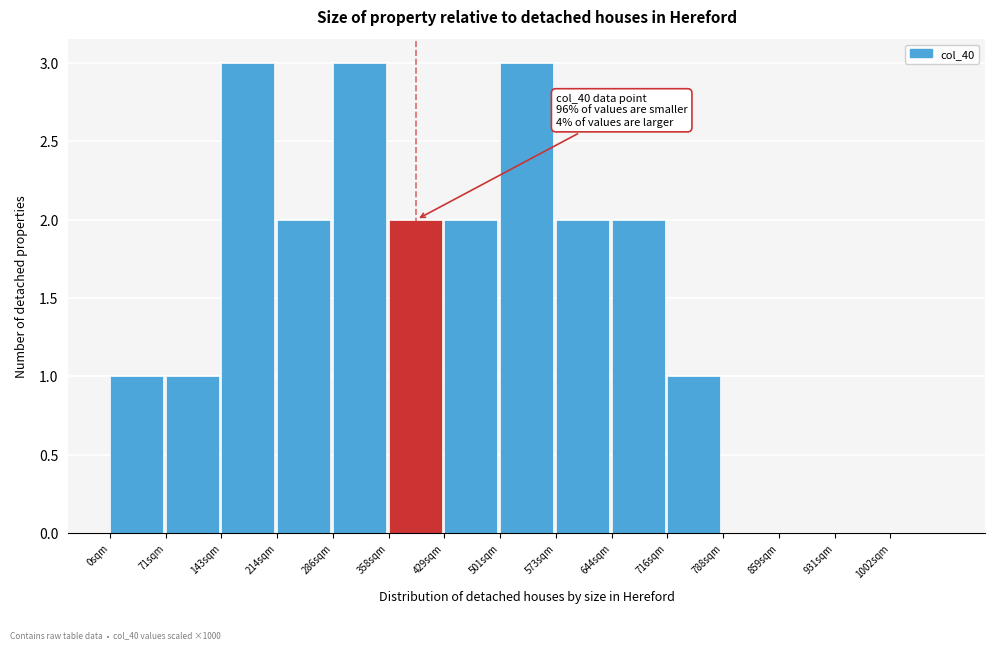

Reading right to left, list all the values displayed in this chart.

1002sqm=0	931sqm=0	859sqm=0	788sqm=0	716sqm=1	644sqm=2	573sqm=2	501sqm=3	429sqm=2	358sqm=2	286sqm=3	214sqm=2	143sqm=3	71sqm=1	0sqm=1